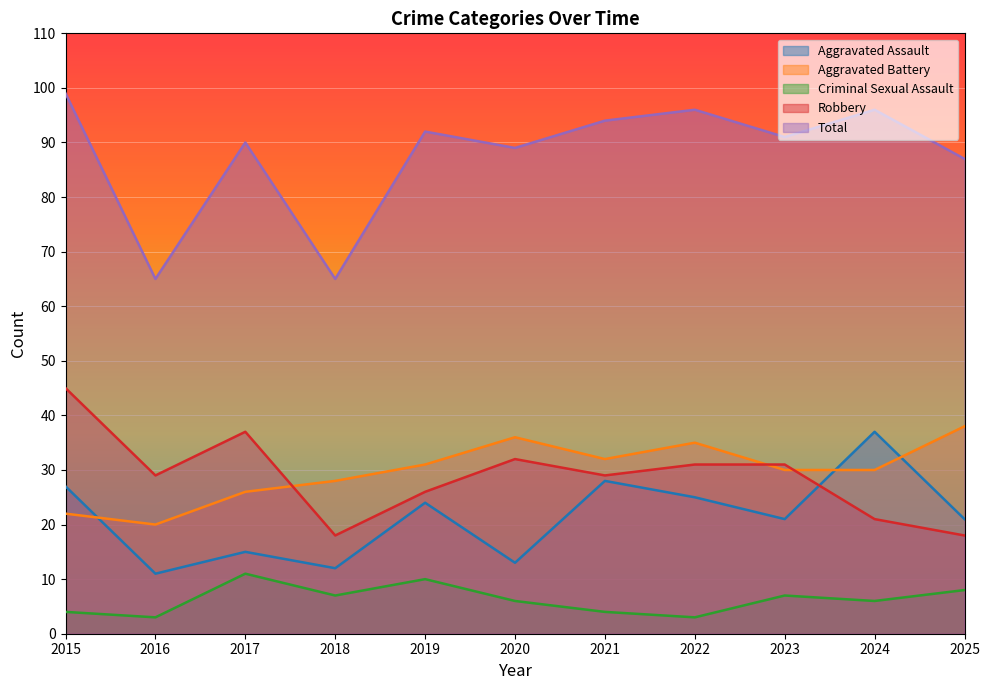

How many values in the Robbery series exceed 29?

5